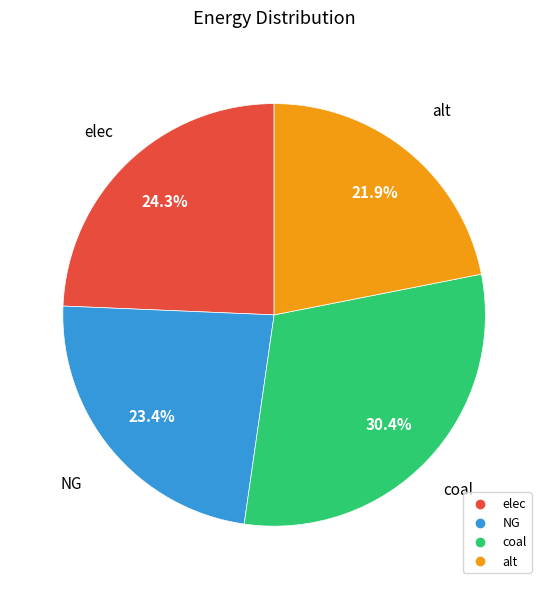

True or false: elec accounts for 24% of the total.

True